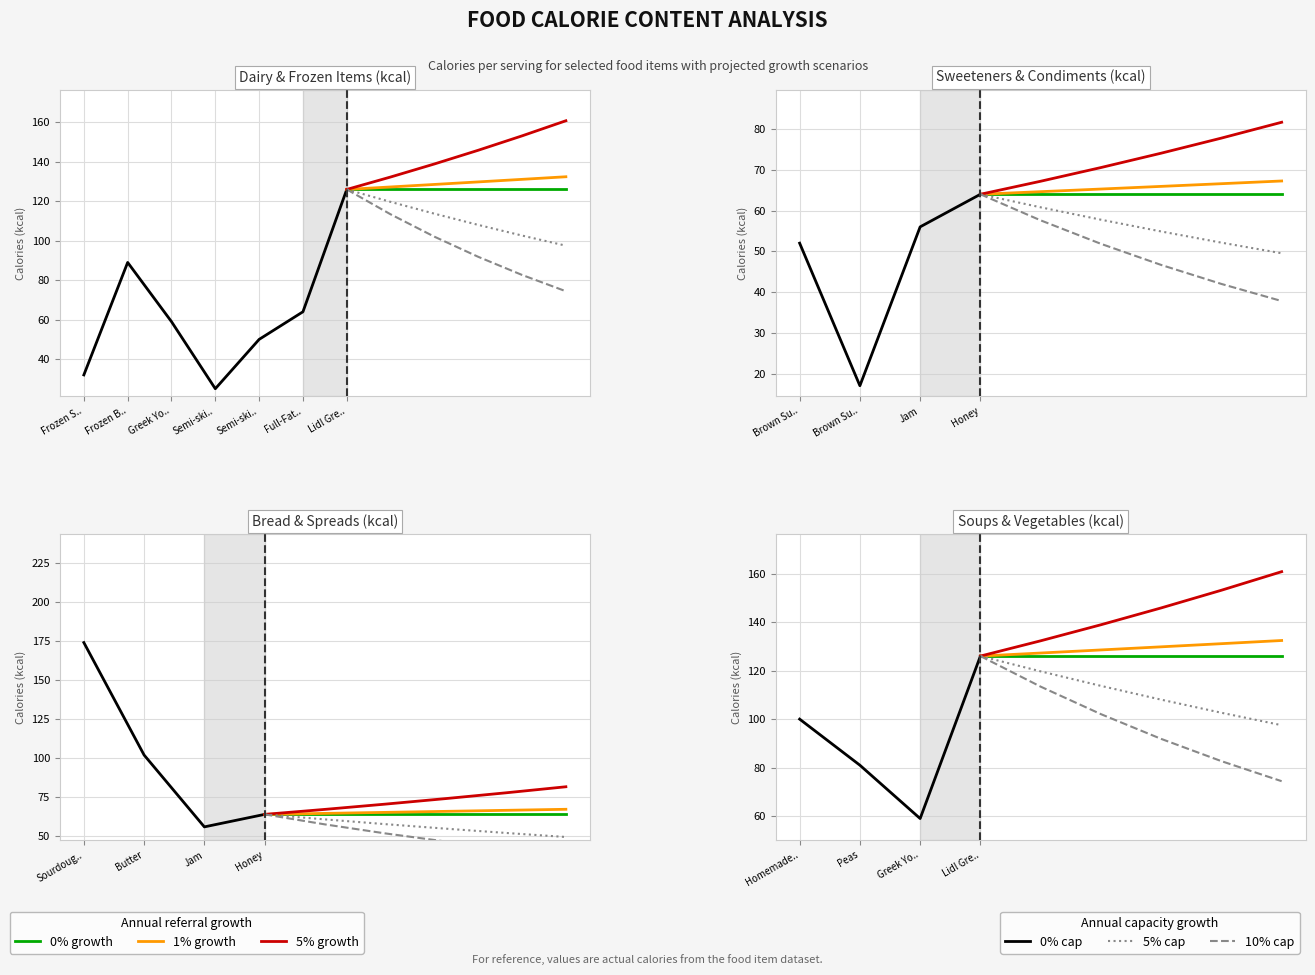

How many values are below 64?

7